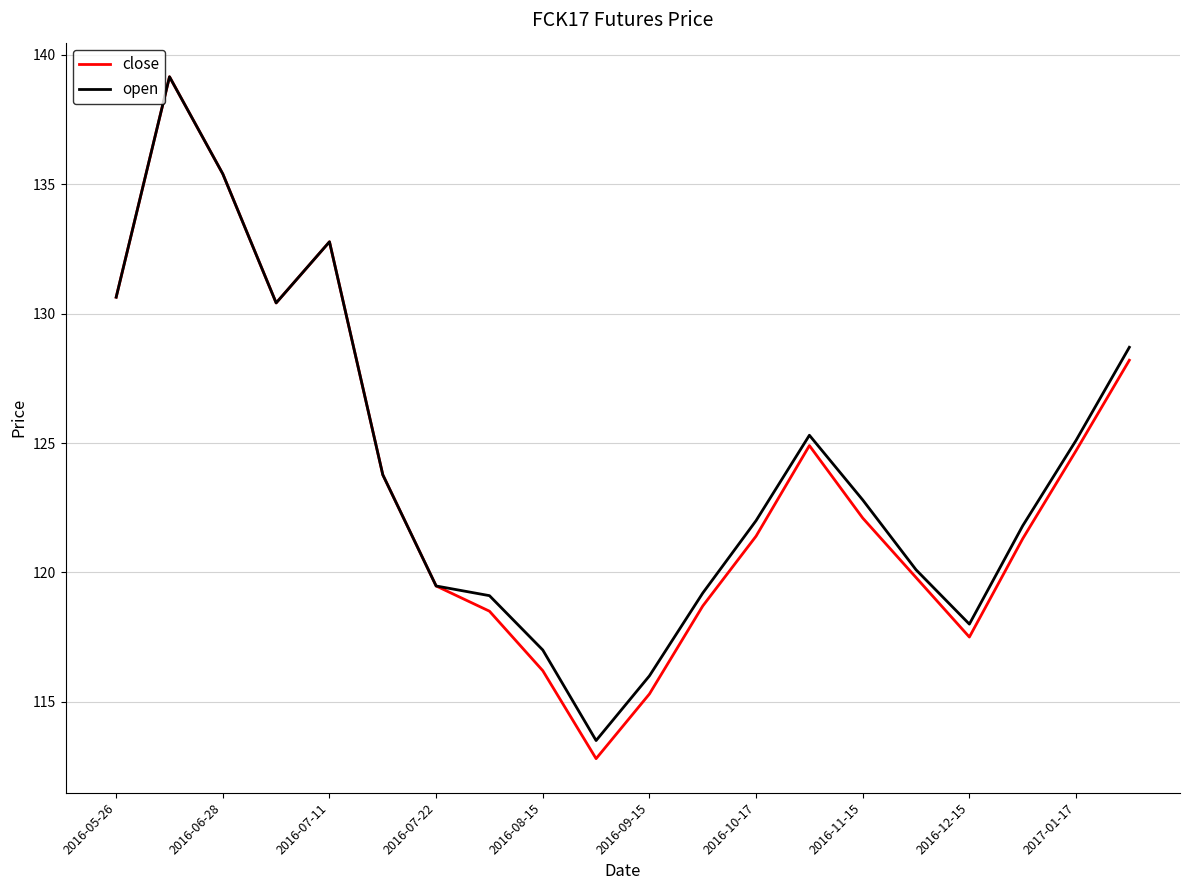

What is the maximum value shown in the chart?

139.2